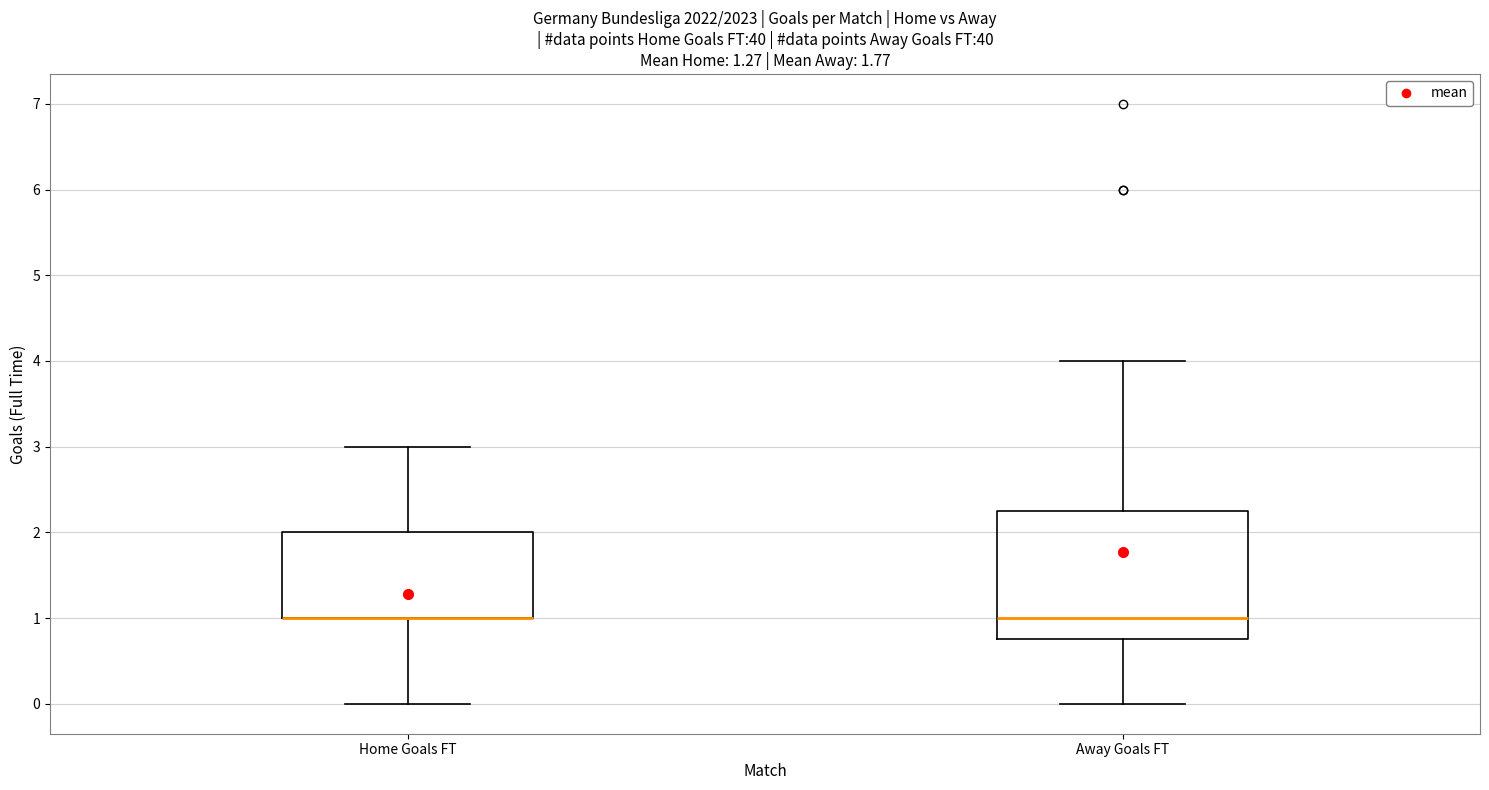

Reading left to right, read every box against the y-axis: the position of its median line, the range the box covers, and the ends of its whiskers. The values are not printed on the chart, so give them approximately, as read against the axis.

Home Goals FT: median 1.0 (drawn on the box's lower edge), box 1.0 to 2.0, whiskers 0.0 to 3.0
Away Goals FT: median 1.0, box 0.8 to 2.3, whiskers 0.0 to 4.0